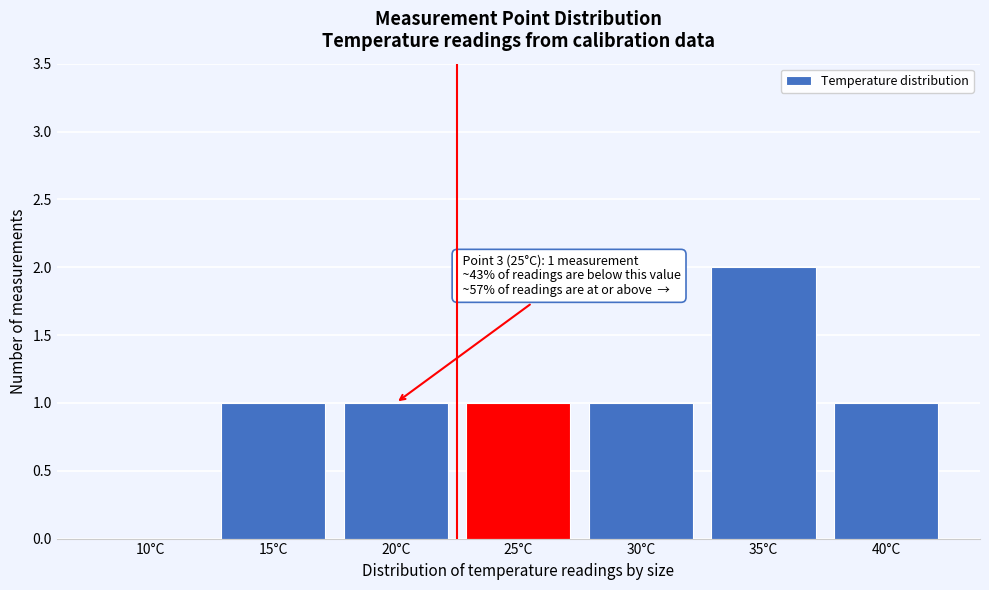

Reading right to left, what are all the values shown in this chart?

40°C=1	35°C=2	30°C=1	25°C=1	20°C=1	15°C=1	10°C=0